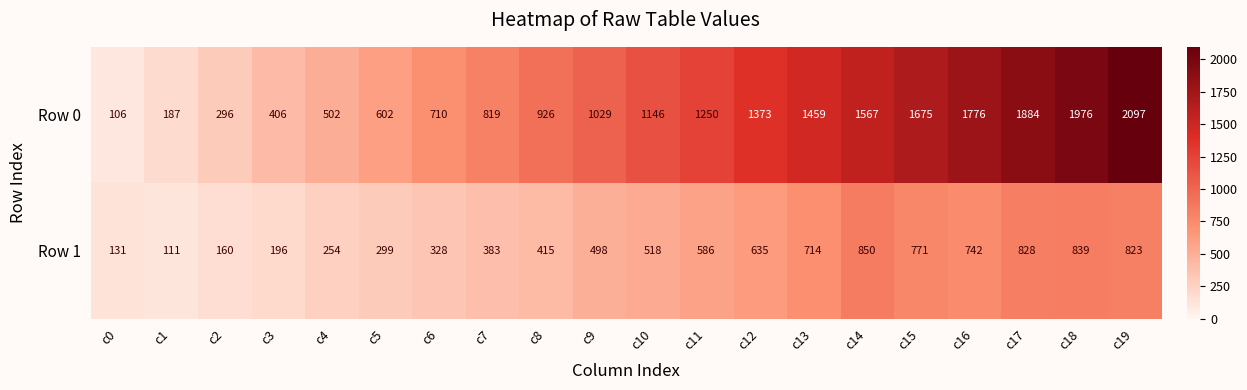

What is the lowest value of the Row 1 series?

111